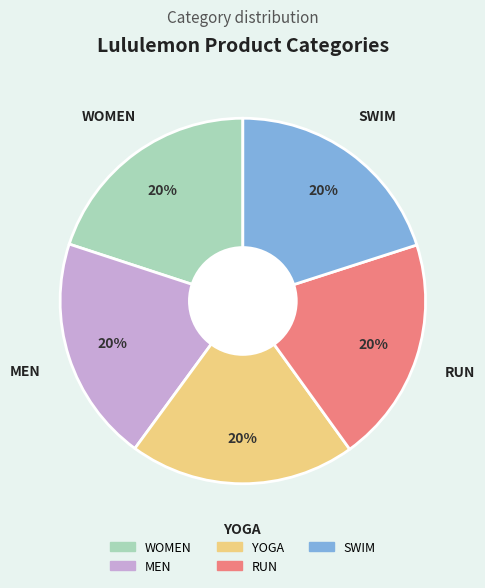

Count the number of slices in the pie.

5